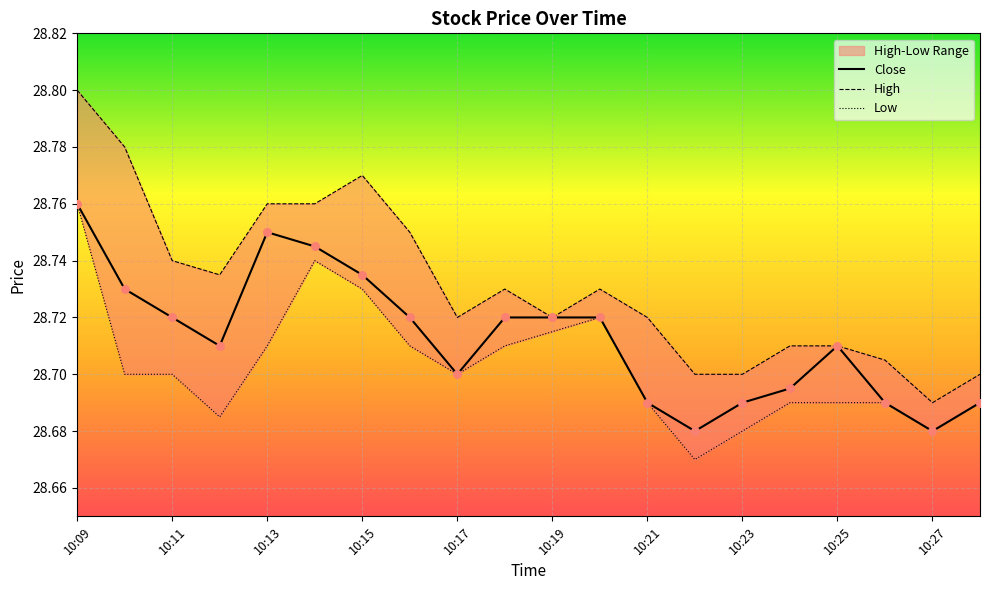

At which category is the sum across all series the highest?

10:09